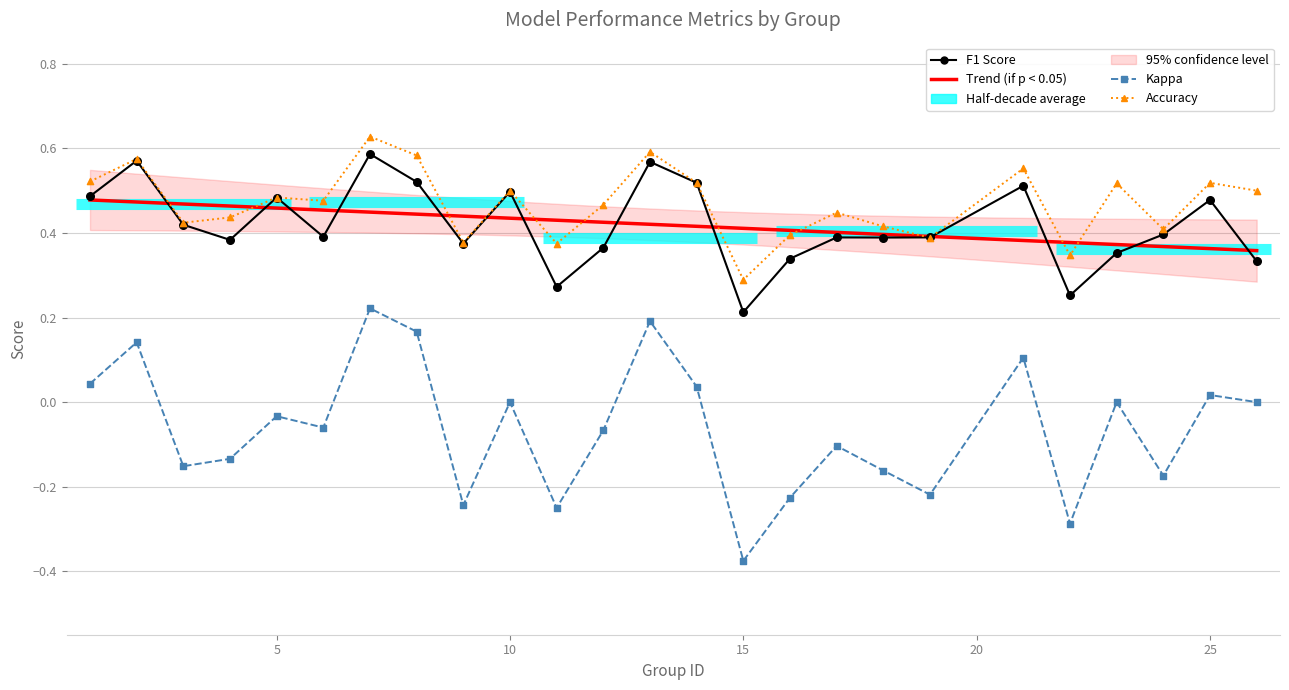

Which series has the widest spread of Y values?

kappa